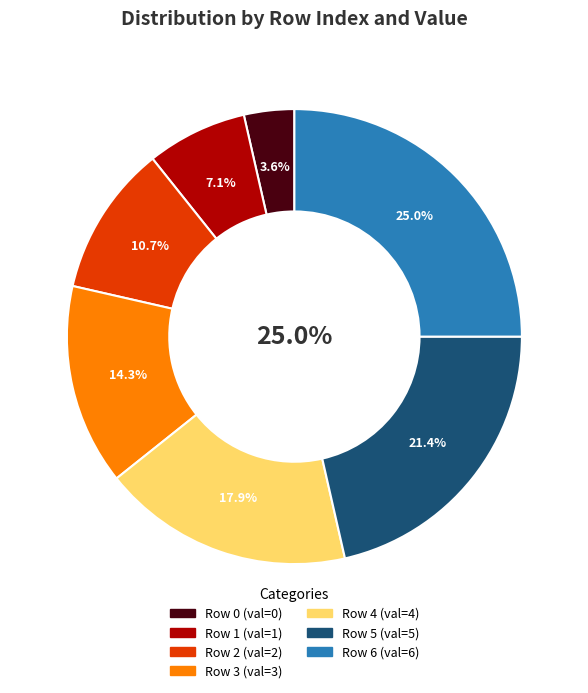

The 1 slice represents 16% of the pie. True or false?

False